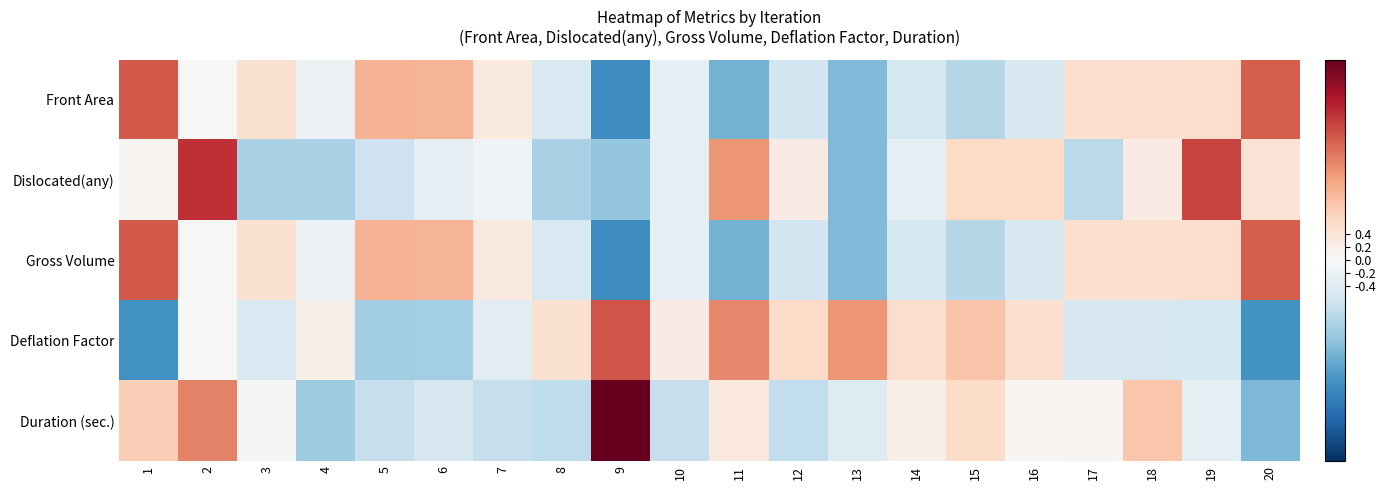

Count the number of categories in the chart.

20